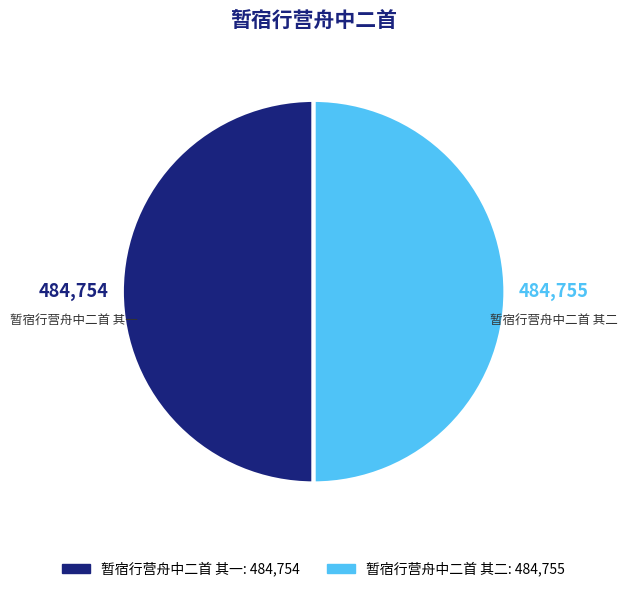

Is the sum of 暂宿行营舟中二首 其二 and 暂宿行营舟中二首 其一 greater than half?

Yes